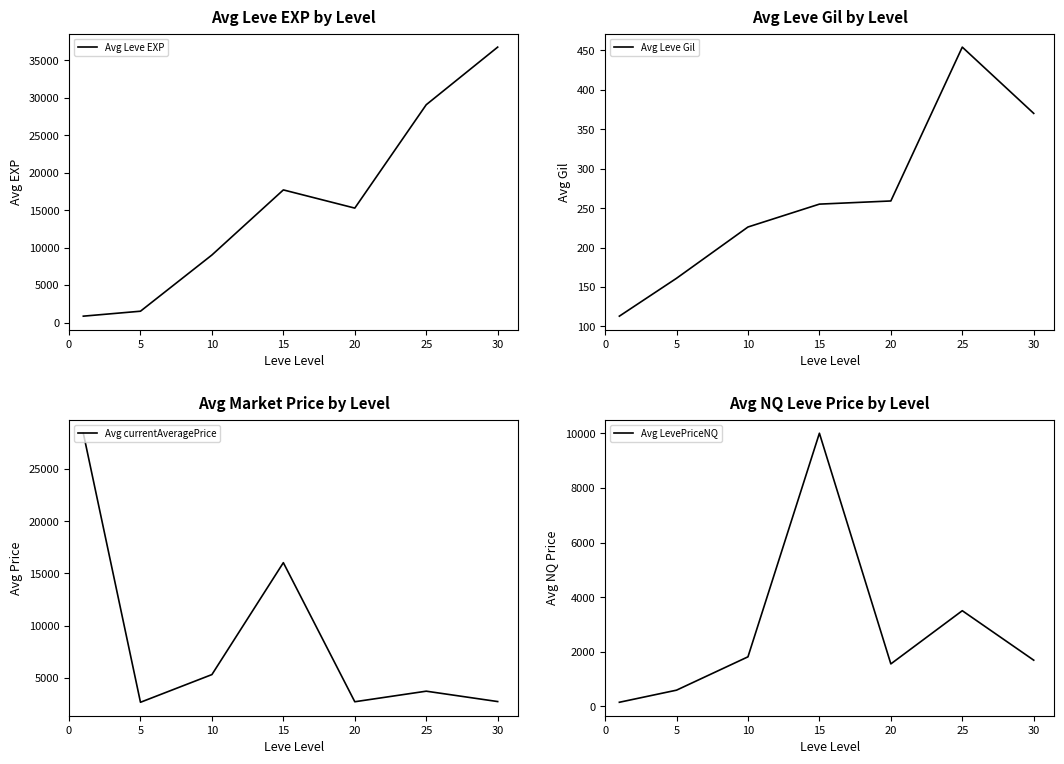

True or false: Avg Leve Gil has more than 1 interior local peaks.

False